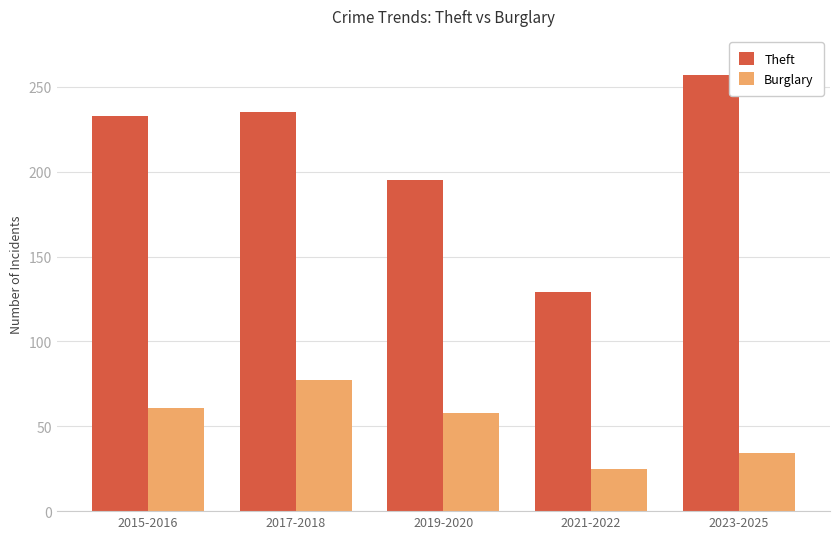

True or false: Burglary has a value of 43 at 2021-2022.

False